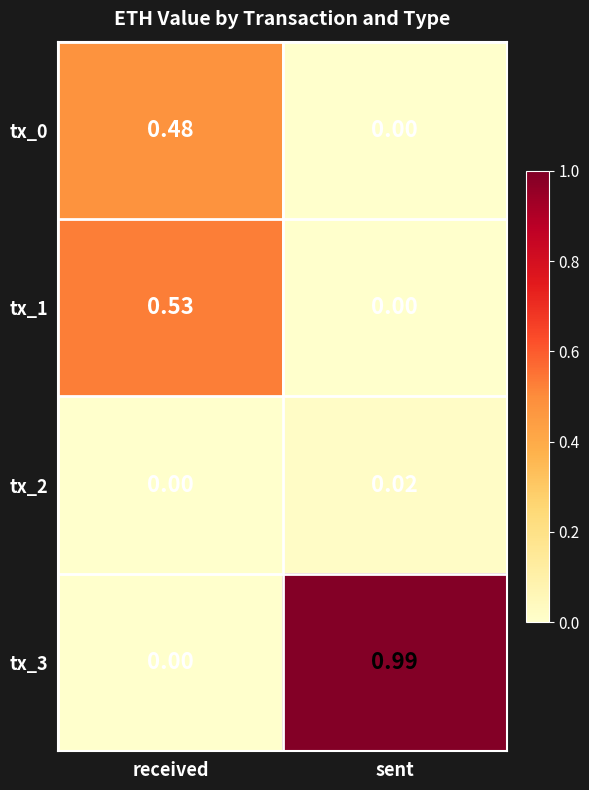

At which label does tx_0 reach its peak?

received